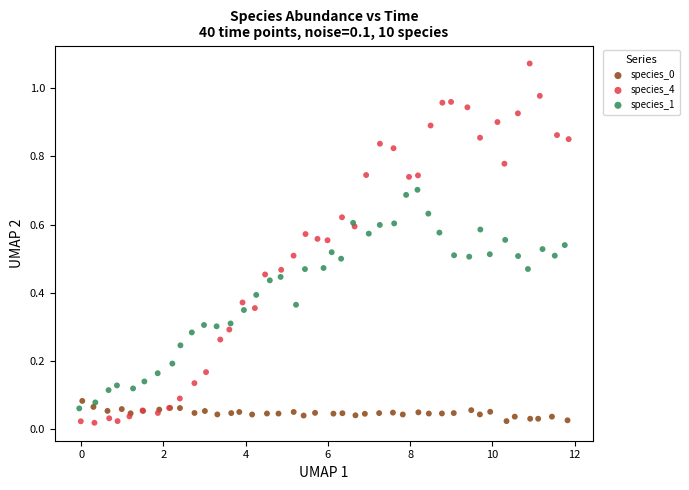

Which series has the widest spread of Y values?

species_4